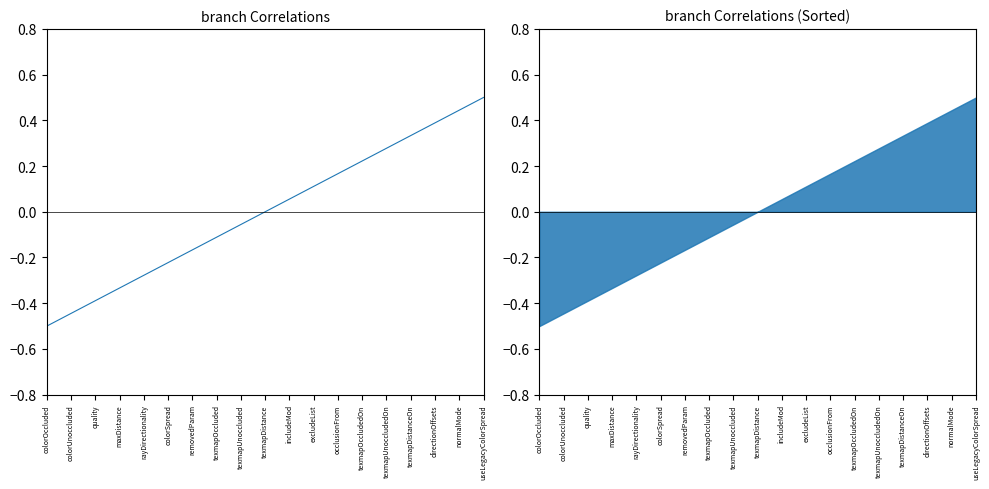

What is the difference between the second highest and second lowest values?

0.9